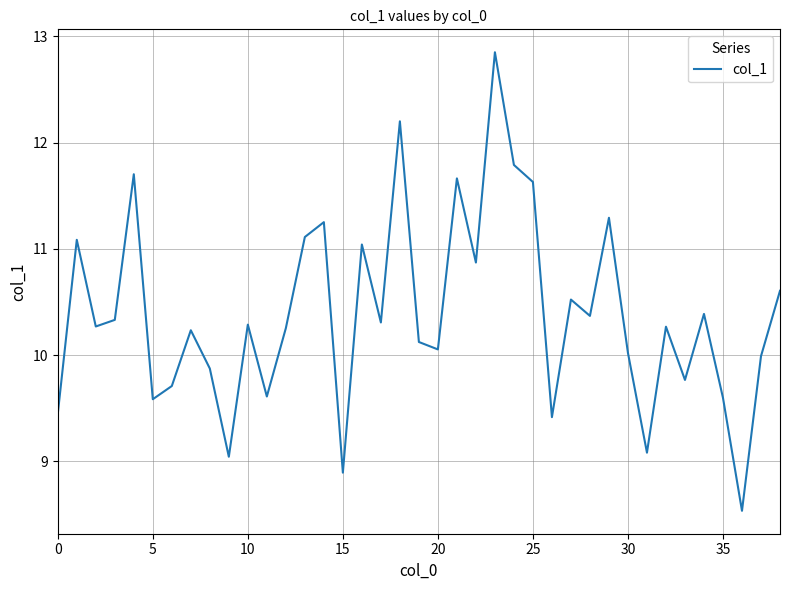

What is the minimum value shown in the chart?

8.5